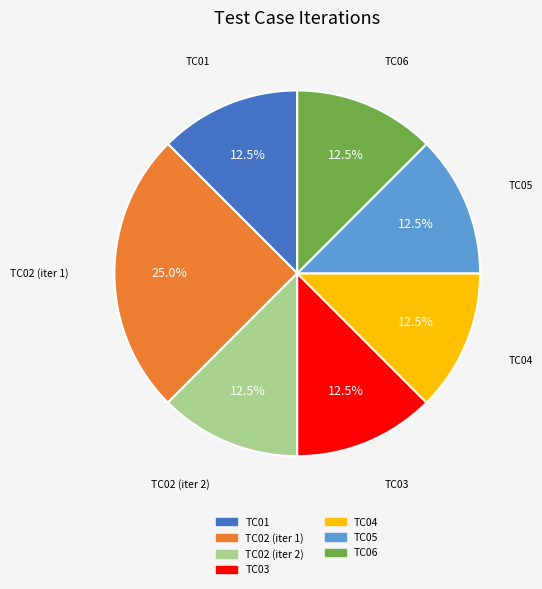

What percentage is NOT represented by TC03?

87.5%